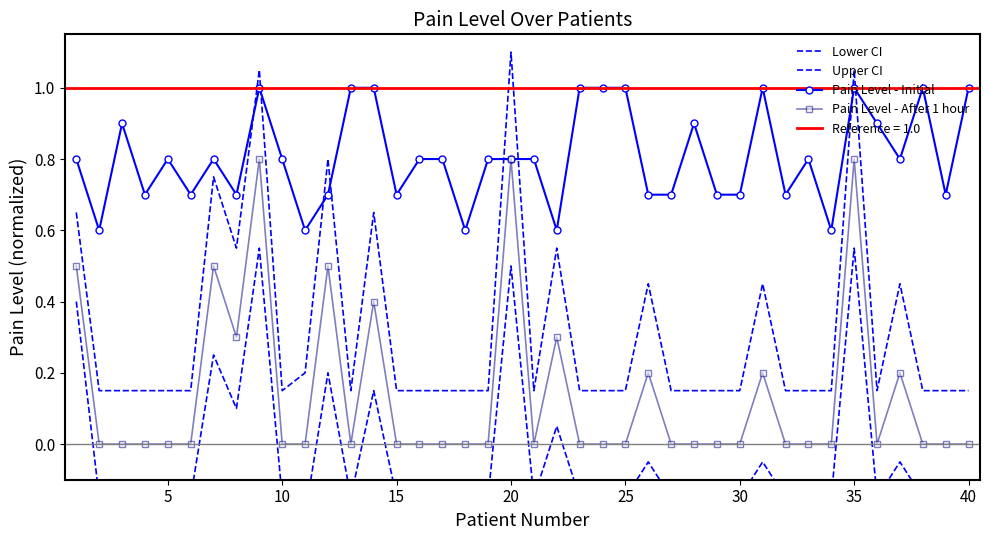

What is the difference between the second highest and second lowest values in the Upper CI series?

0.9